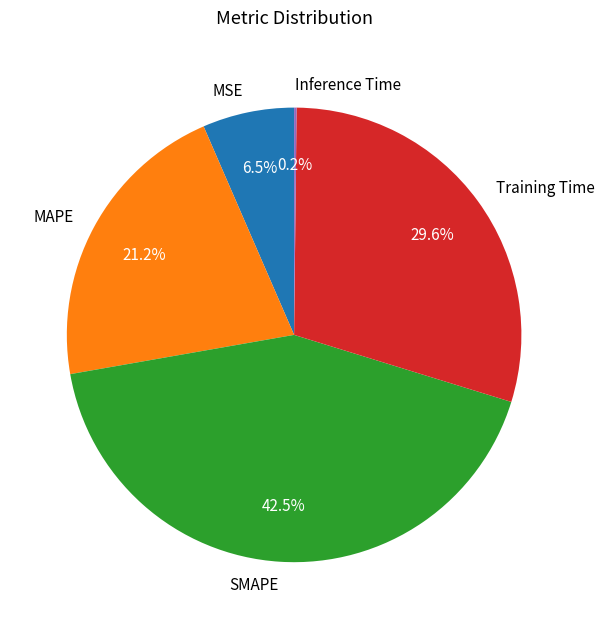

To the nearest percent, what is the difference between the largest and smallest slice percentages?

42%